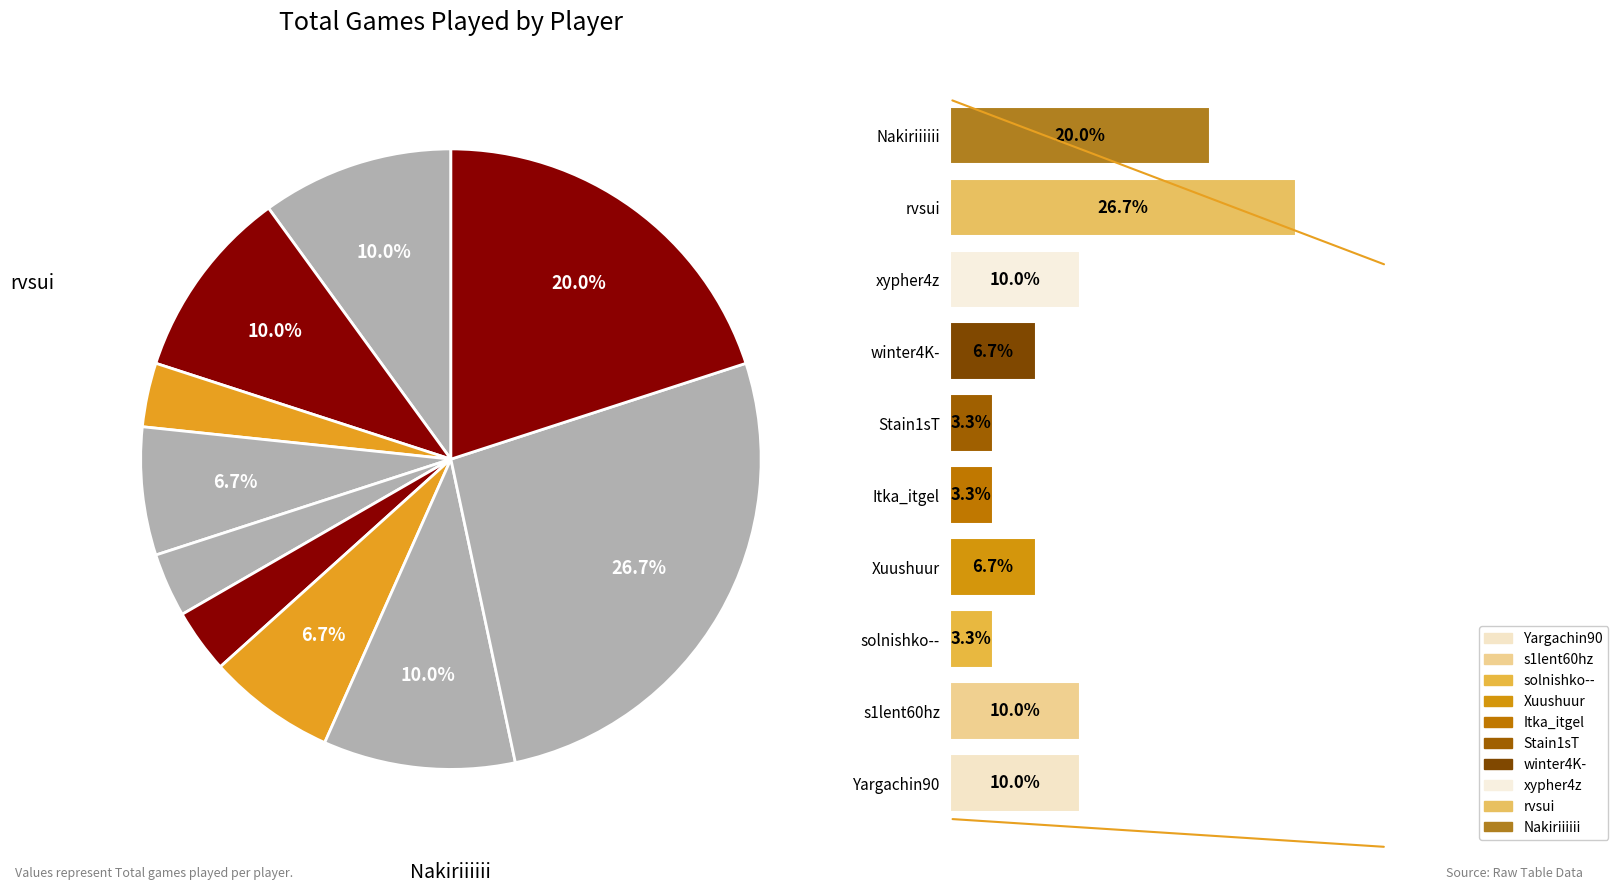

The solnishko-- slice represents 3% of the pie. True or false?

True